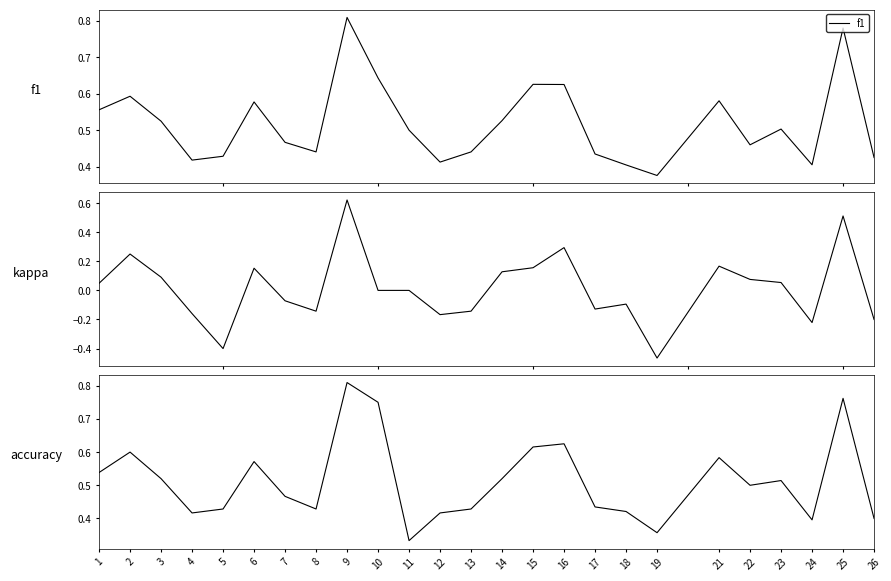

At which category does kappa reach its first local valley?

5